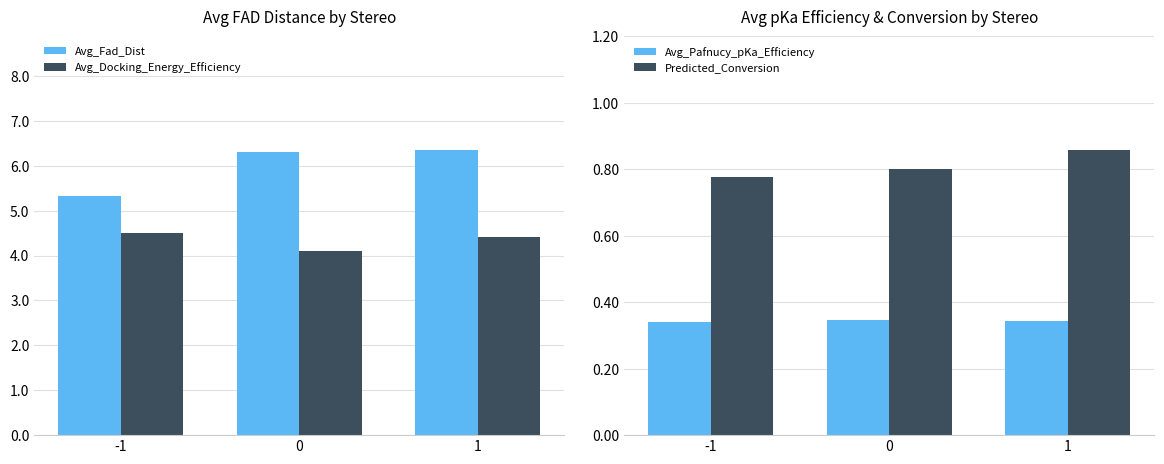

Which category has the lowest value across all series?

-1